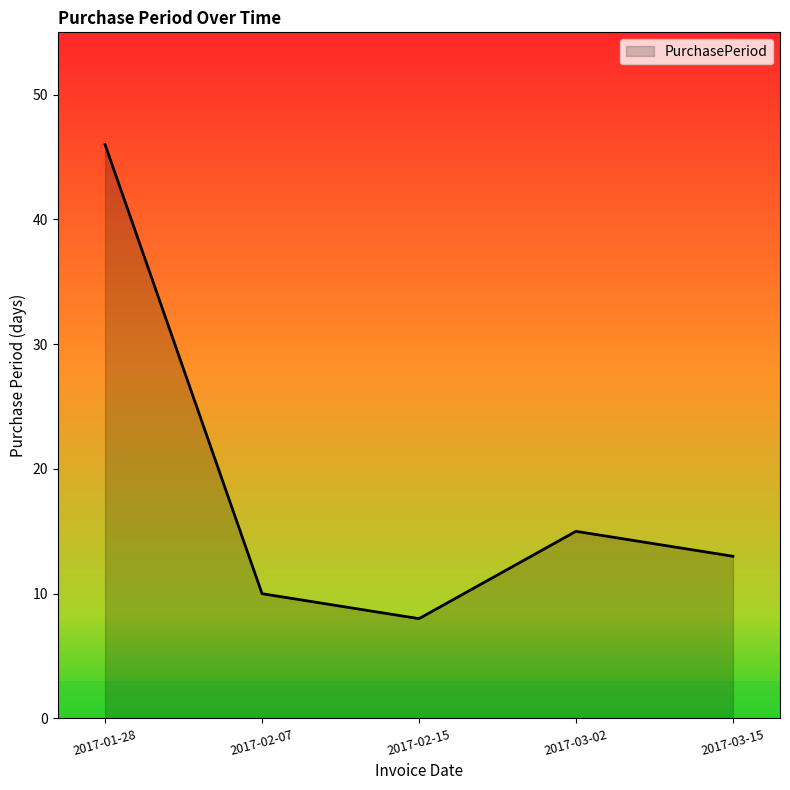

What is the difference between the maximum and minimum values?

38